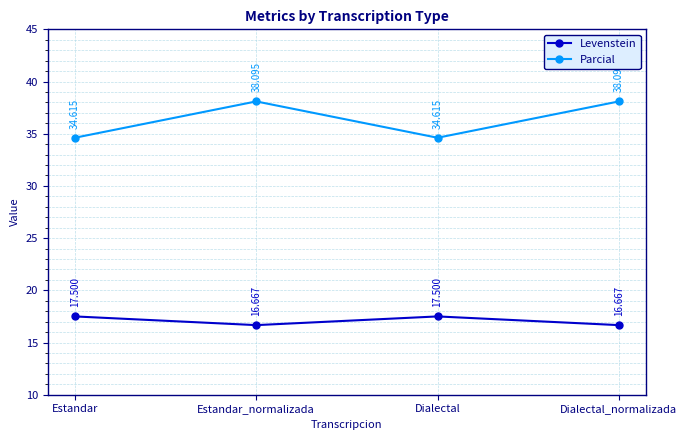

Is the value of Parcial at Dialectal greater than the value of Levenstein at Estandar?

Yes